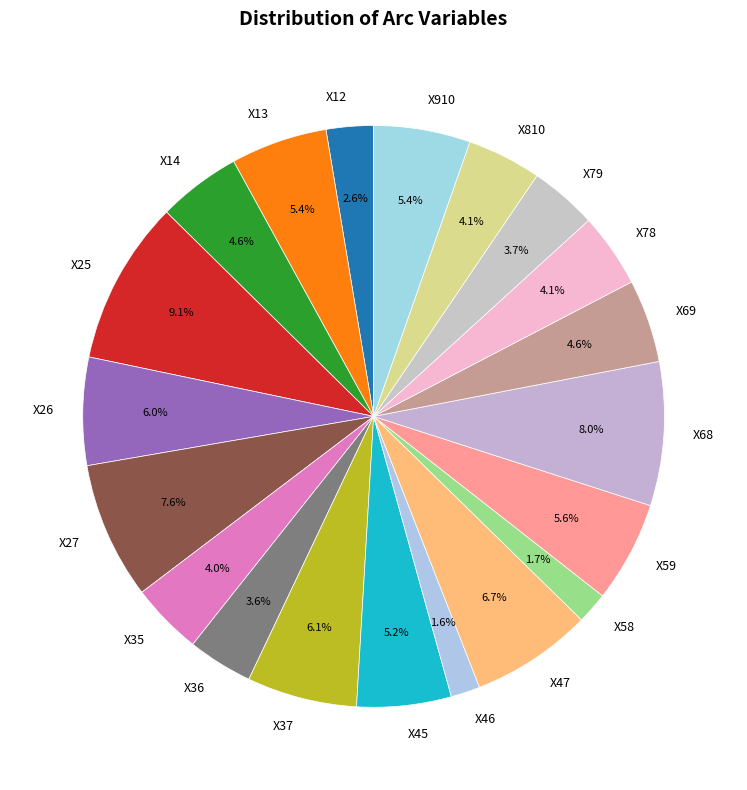

How much of the chart is everything except X27?

92.4%